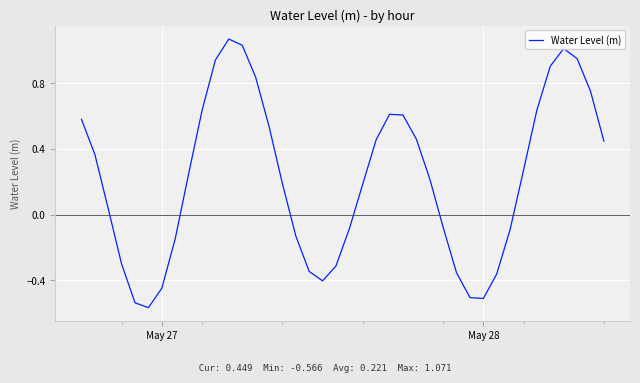

What is the difference between the maximum and minimum values?

1.6